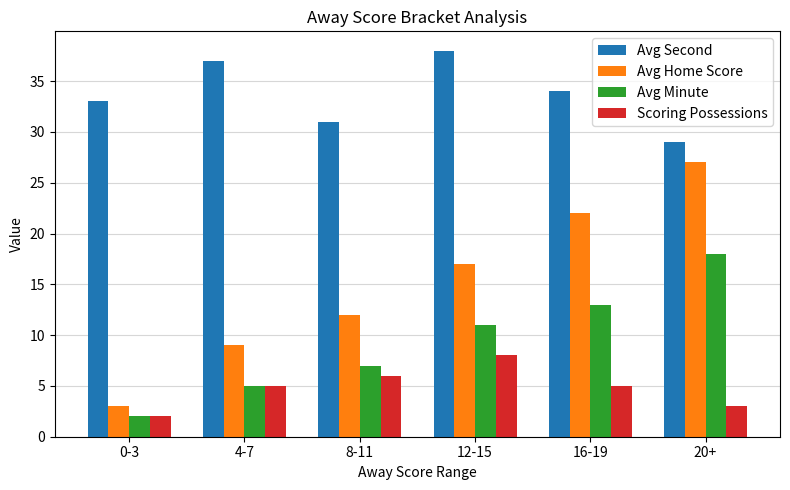

Rank the series at 12-15 from highest to lowest value.

Avg Second, Avg Home Score, Avg Minute, Scoring Possessions